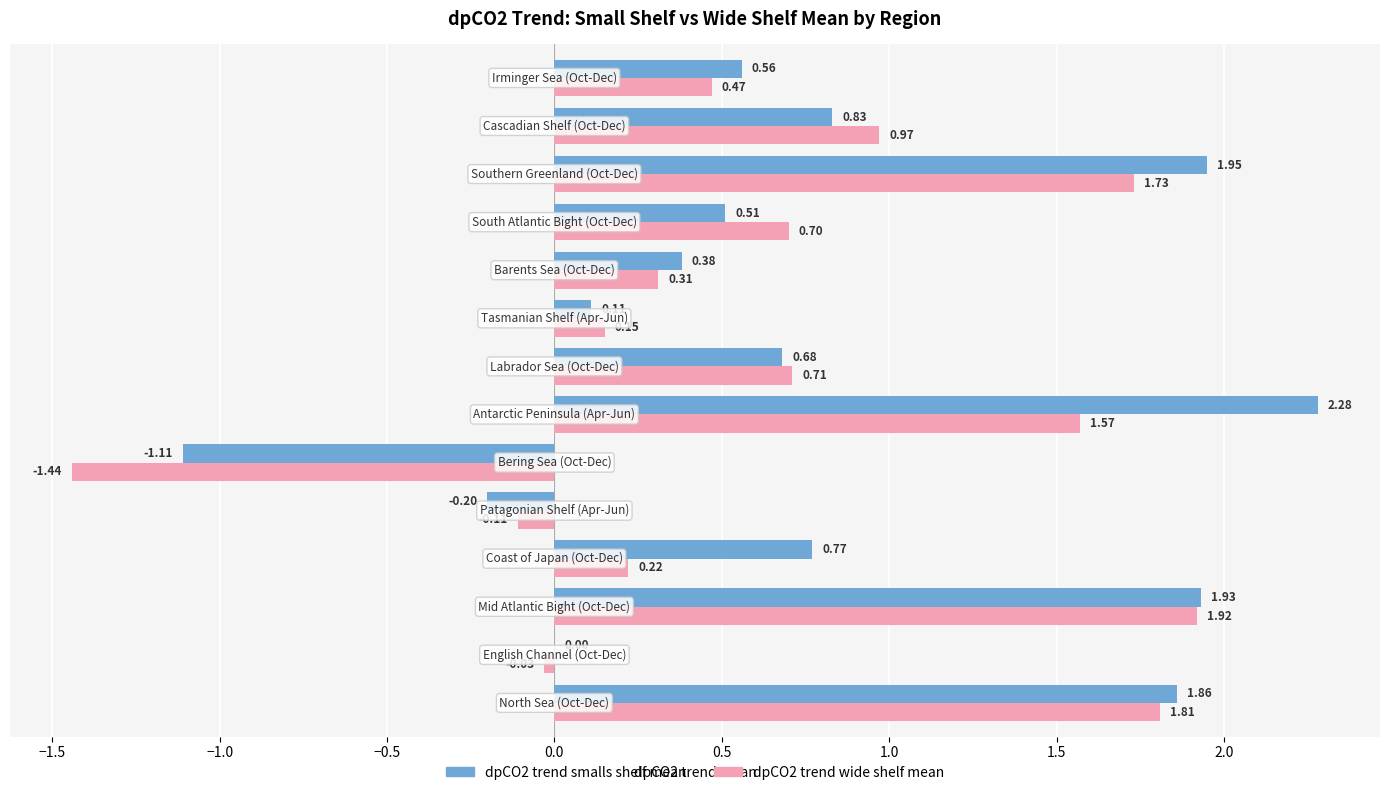

Which series has the largest range (max minus min)?

dpCO2 trend smalls shelf mean